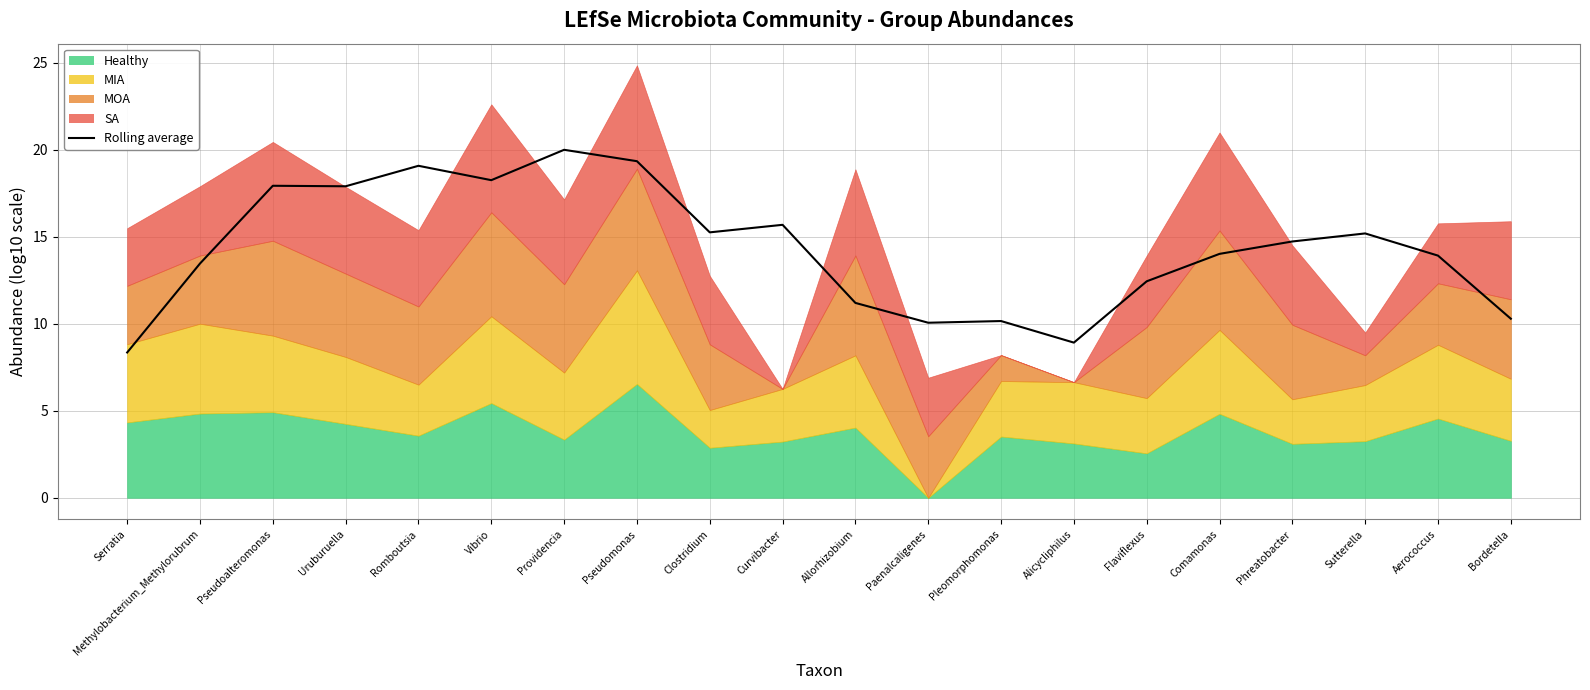

Approximately how many times larger is the value at Methylobacterium_Methylorubrum compared to Vibrio?

0.7